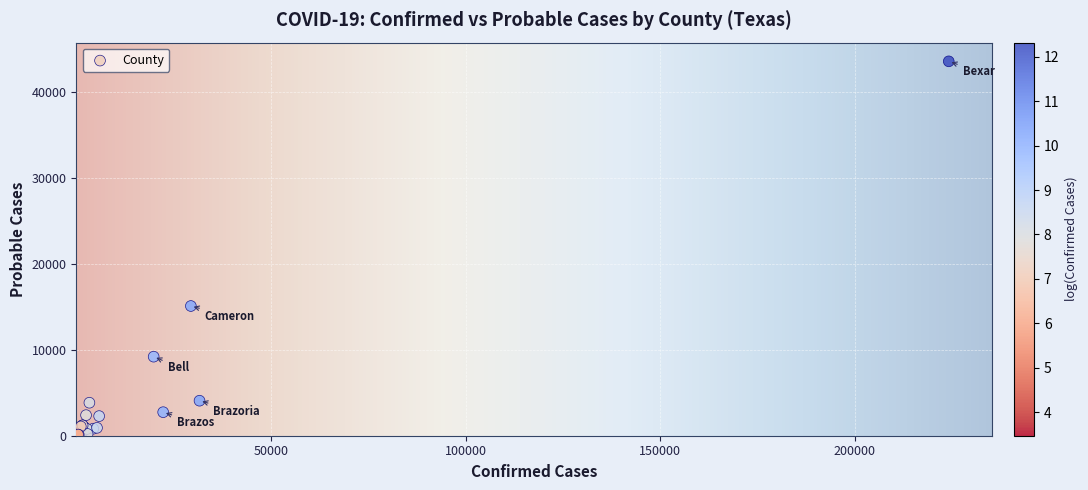

What Y value in the scatter plot is closest to 21801?

15103